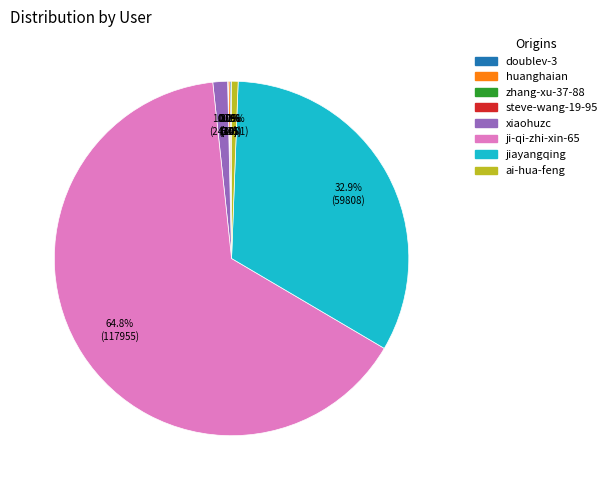

To the nearest percent, what is the combined percentage of xiaohuzc and ai-hua-feng?

2%